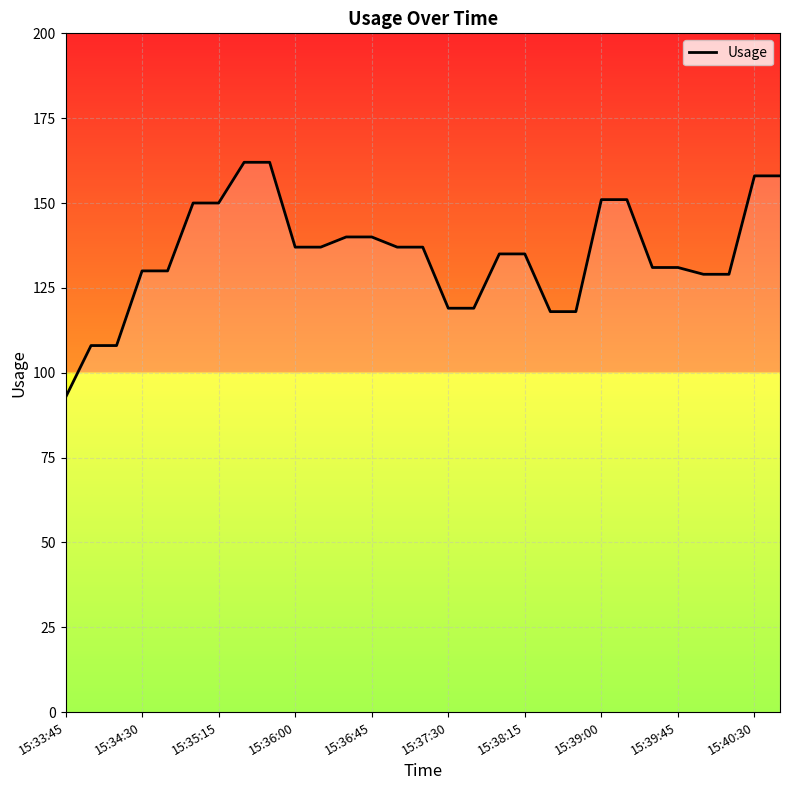

The value at 15:34:30 is 147.0. True or false?

False